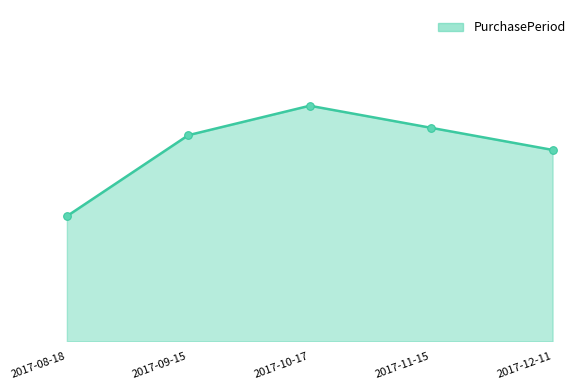

Which has a higher value, 2017-10-17 or 2017-09-15?

2017-10-17